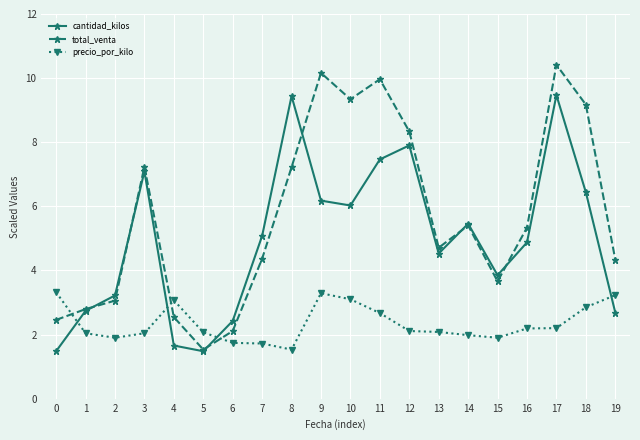

How many interior local peaks does the cantidad_kilos series have?

5